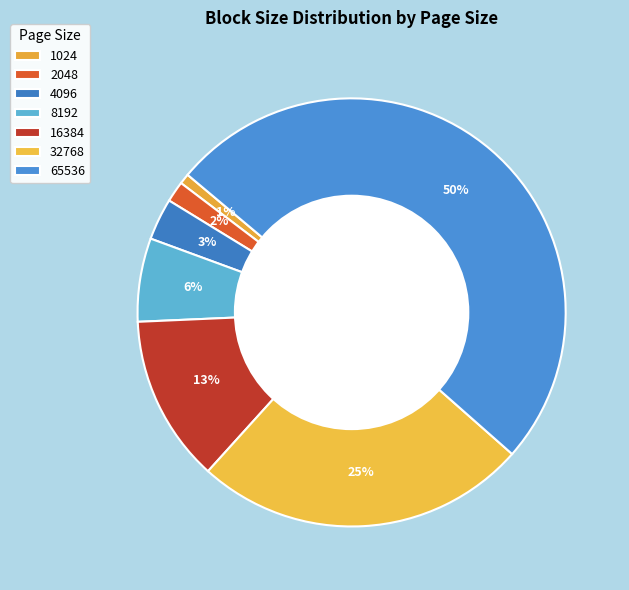

Count the number of slices in the pie.

7